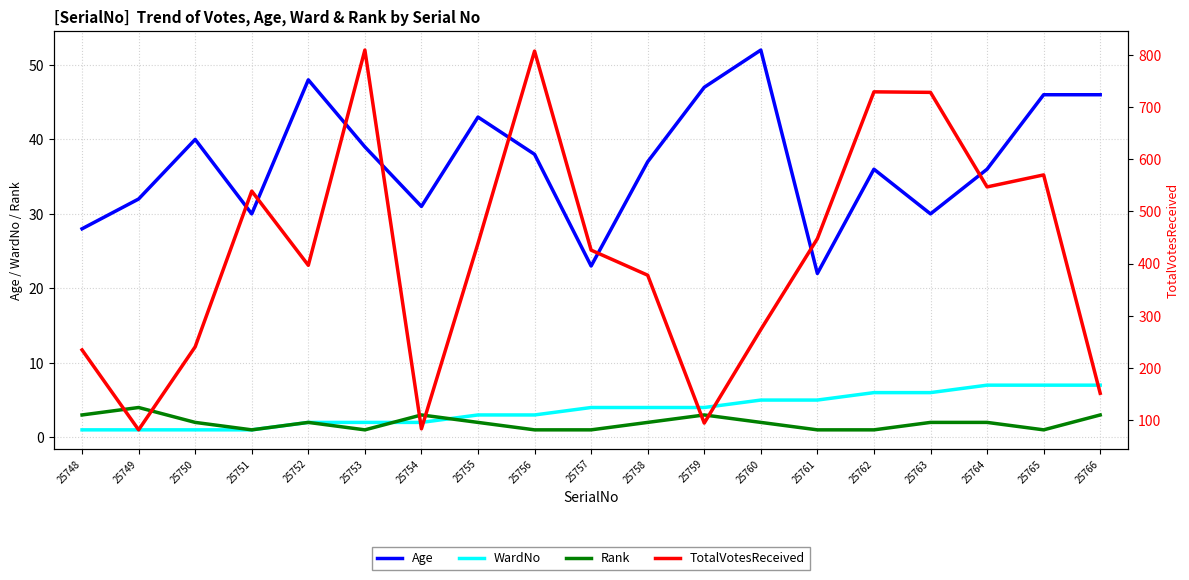

Is the value of Rank at 25766 greater than the value of WardNo at 25752?

Yes